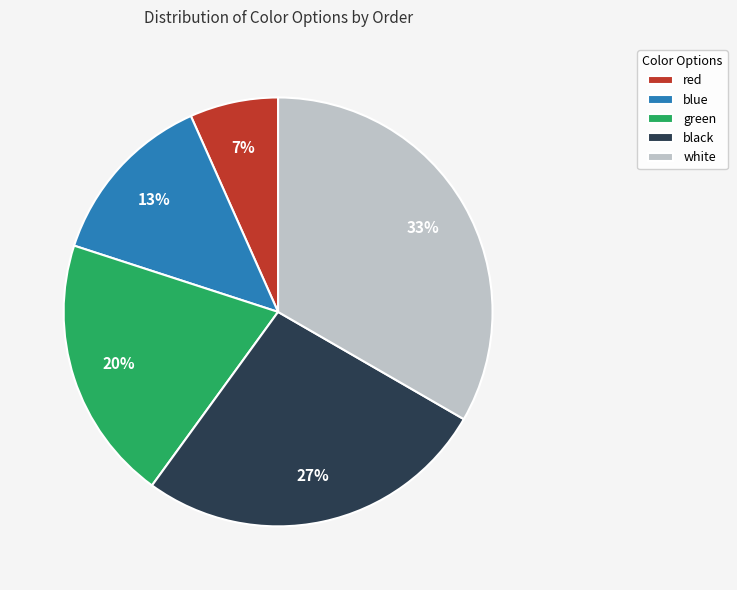

What percentage is the blue slice, to the nearest percent?

13%